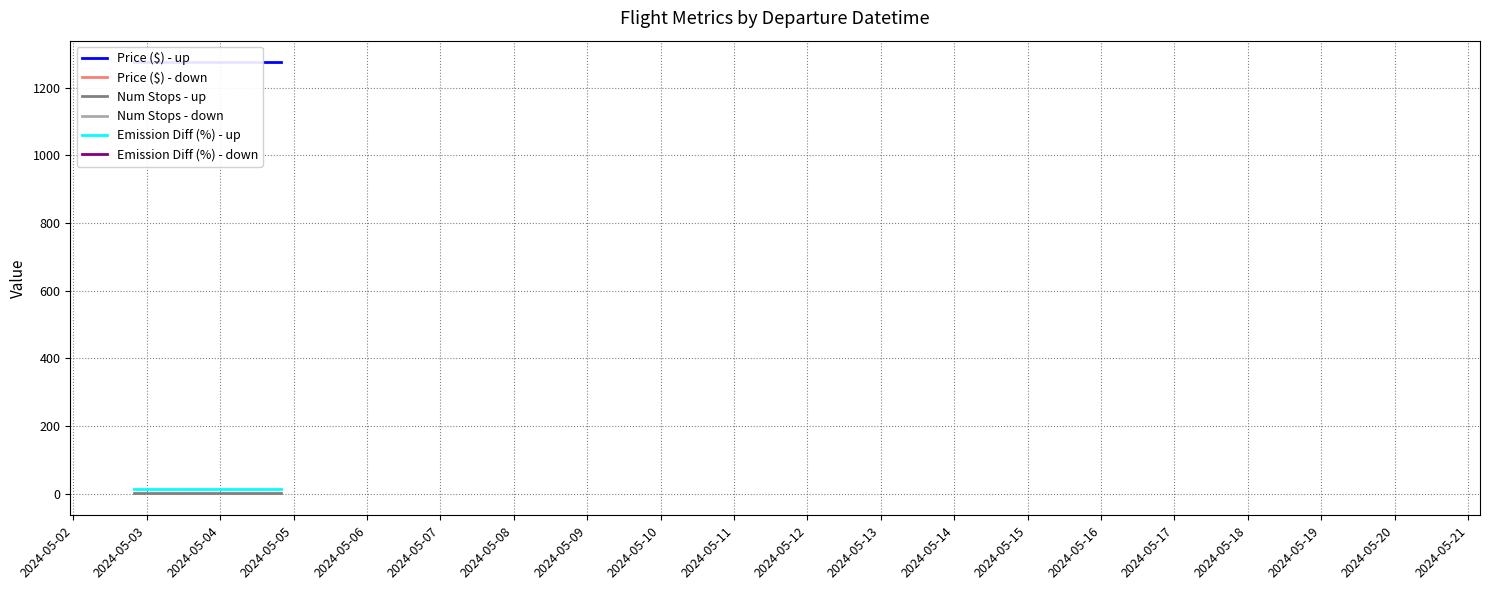

Which series has the widest spread of values?

Price ($) - up